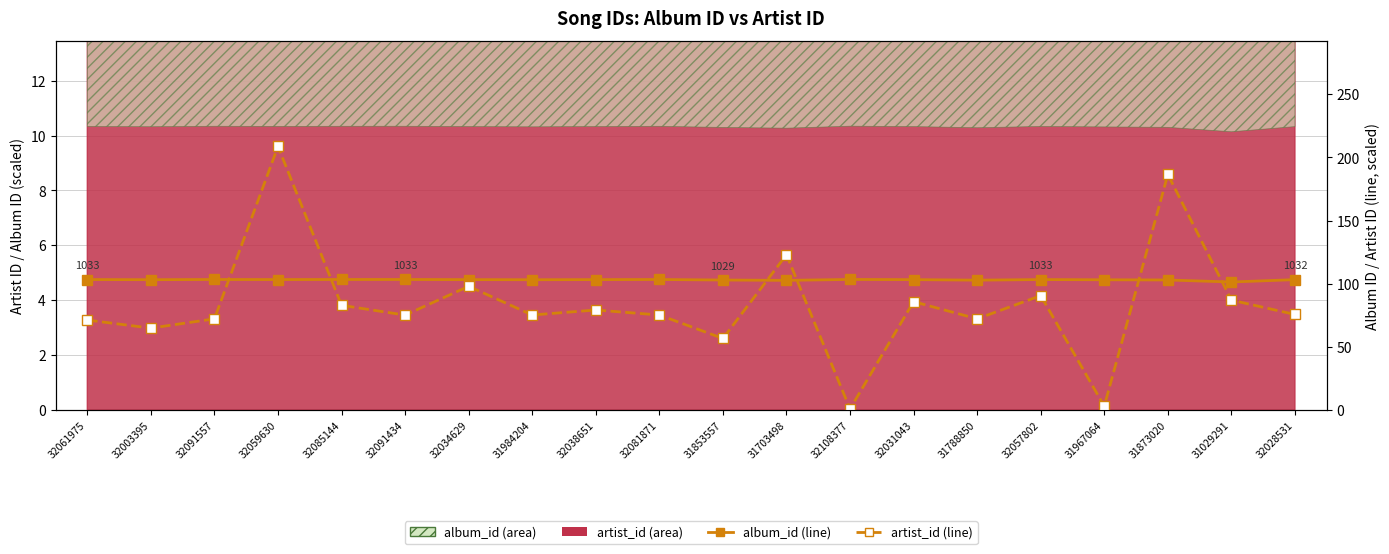

Reading left to right, what are all the values shown in this chart?

album_id (line): 32061975=103.3	32003395=103.2	32091557=103.4	32059630=103.3	32085144=103.4	32091434=103.4	32034629=103.3	31984204=103.2	32038651=103.3	32081871=103.4	31853557=102.9	31703498=102.7	32108377=103.4	32031043=103.3	31788850=102.8	32057802=103.3	31967064=103.1	31873020=103.0	31029291=101.4	32028531=103.3
artist_id (line): 32061975=71.2	32003395=64.9	32091557=72.2	32059630=208.7	32085144=82.9	32091434=75.2	32034629=98.0	31984204=75.2	32038651=79.2	32081871=75.2	31853557=56.6	31703498=123.0	32108377=0.9	32031043=85.8	31788850=72.2	32057802=90.6	31967064=3.0	31873020=186.5	31029291=87.0	32028531=75.7